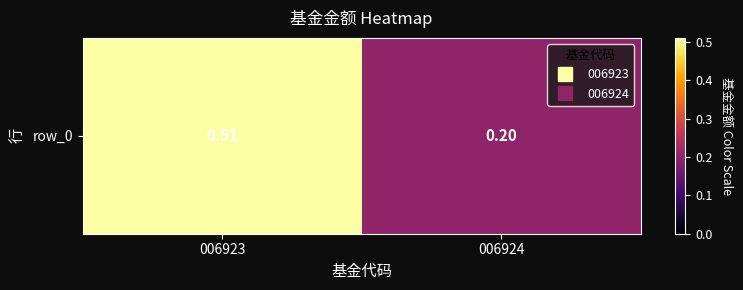

List the labels in order of value, smallest first.

006924, 006923